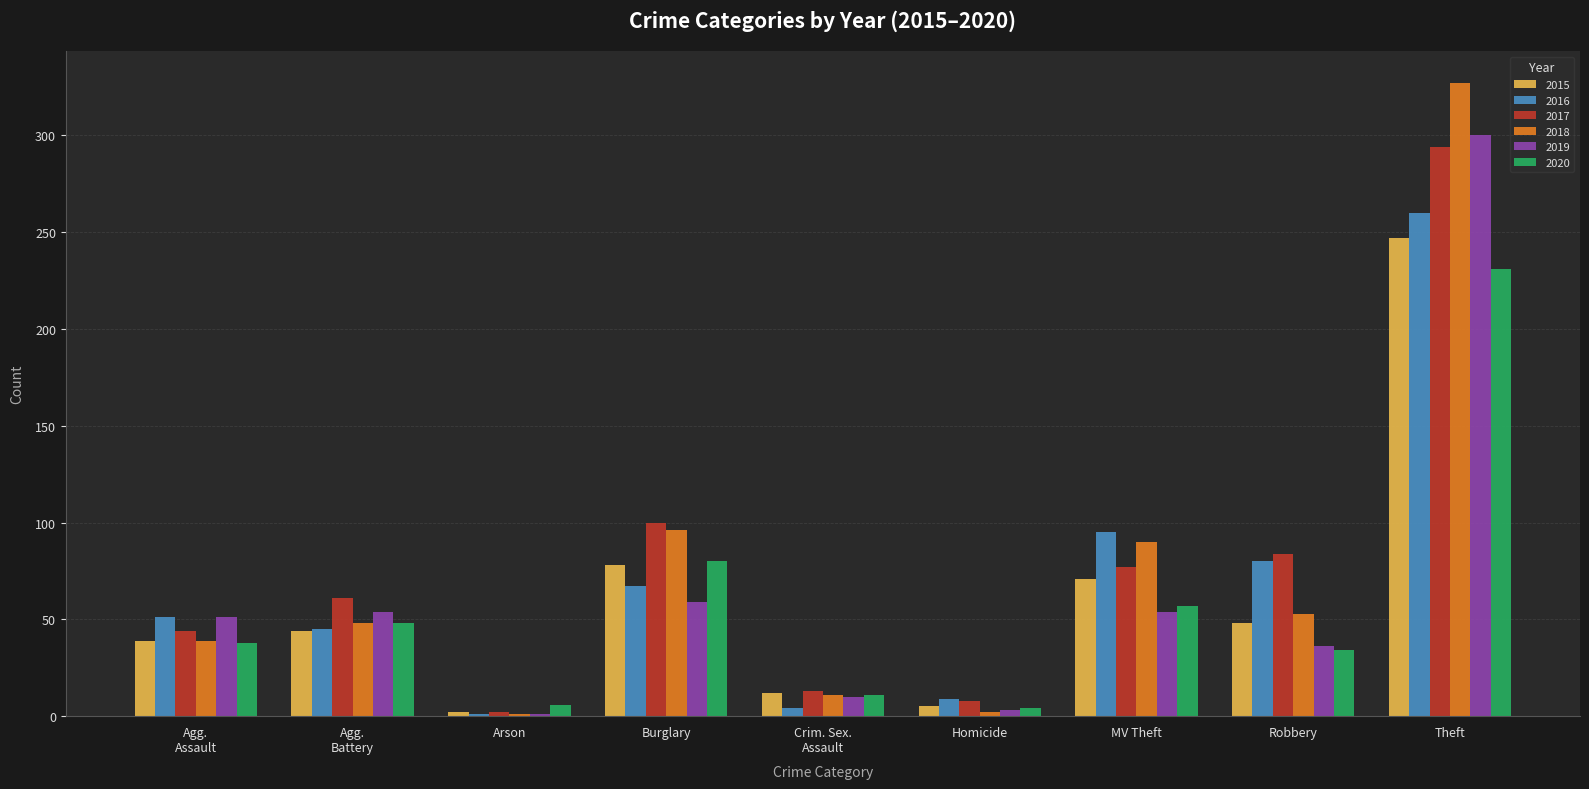

The value of 2017 at Robbery is 147. True or false?

False